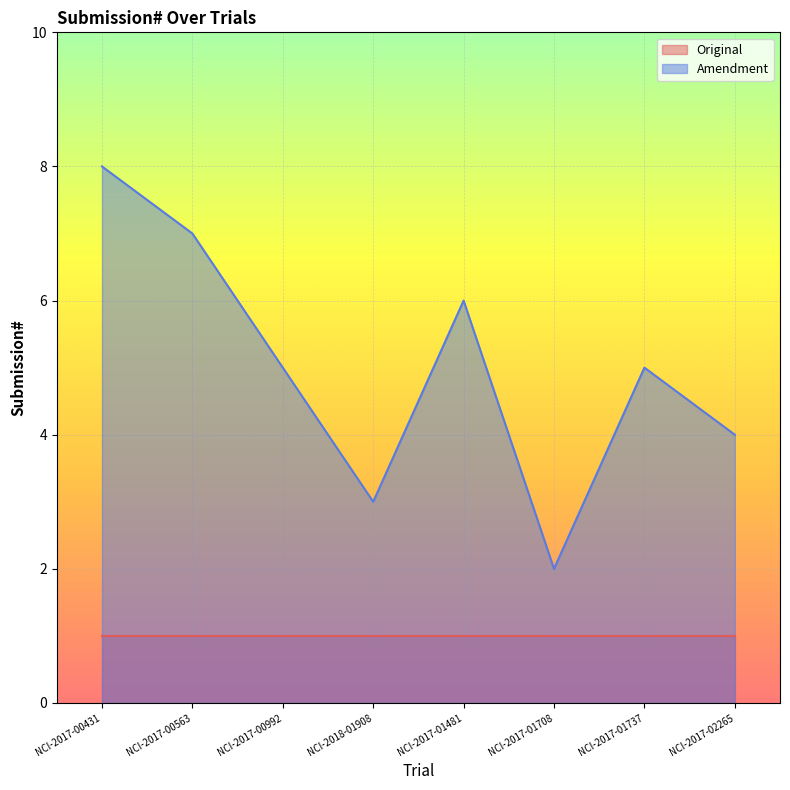

What is the sum of all values?

40